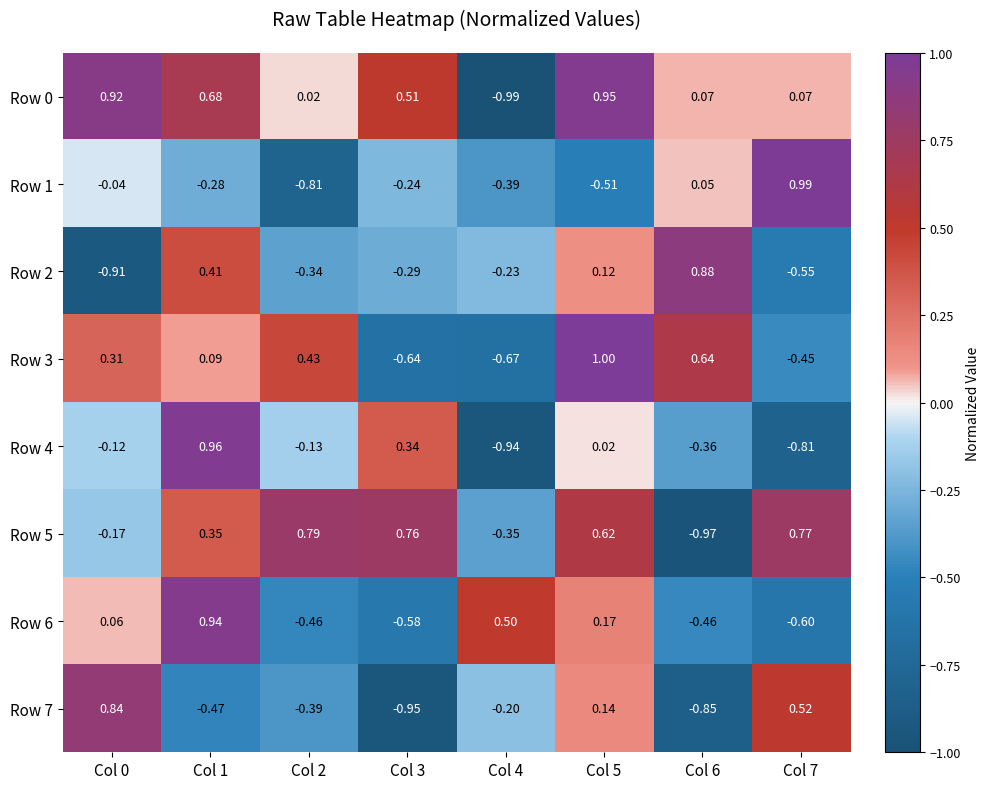

Is the value of Row 4 at Col 2 greater than the value of Row 0 at Col 0?

No